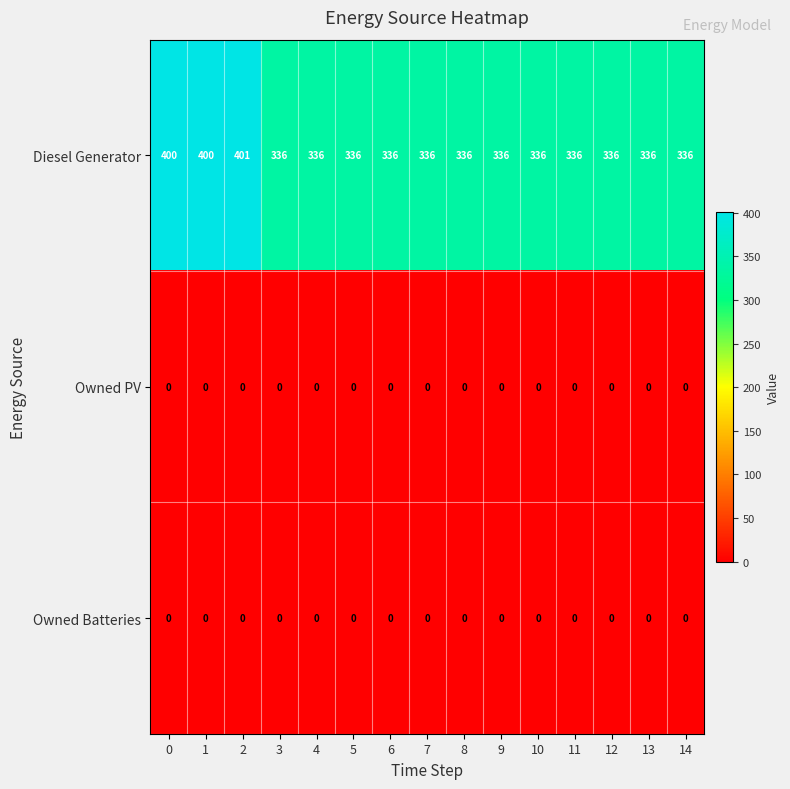

Which series has the largest total across all categories?

Diesel Generator